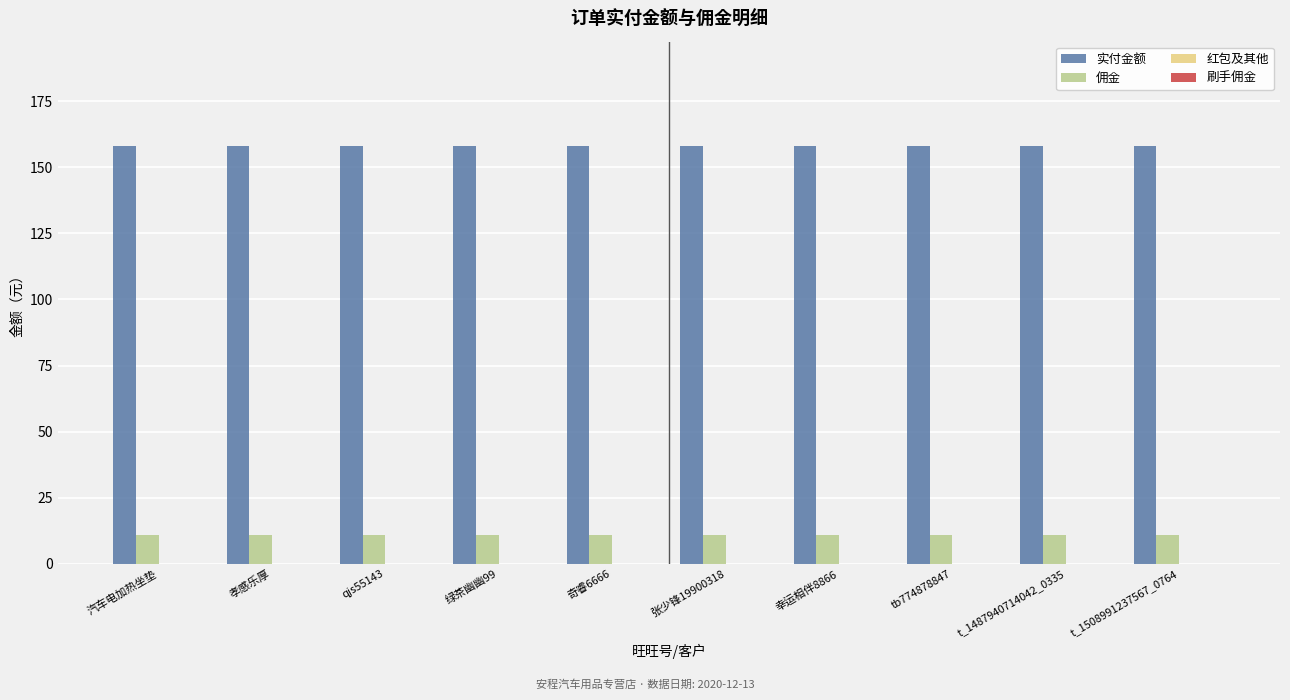

What is the total value across all series at 汽车电加热坐垫?

169